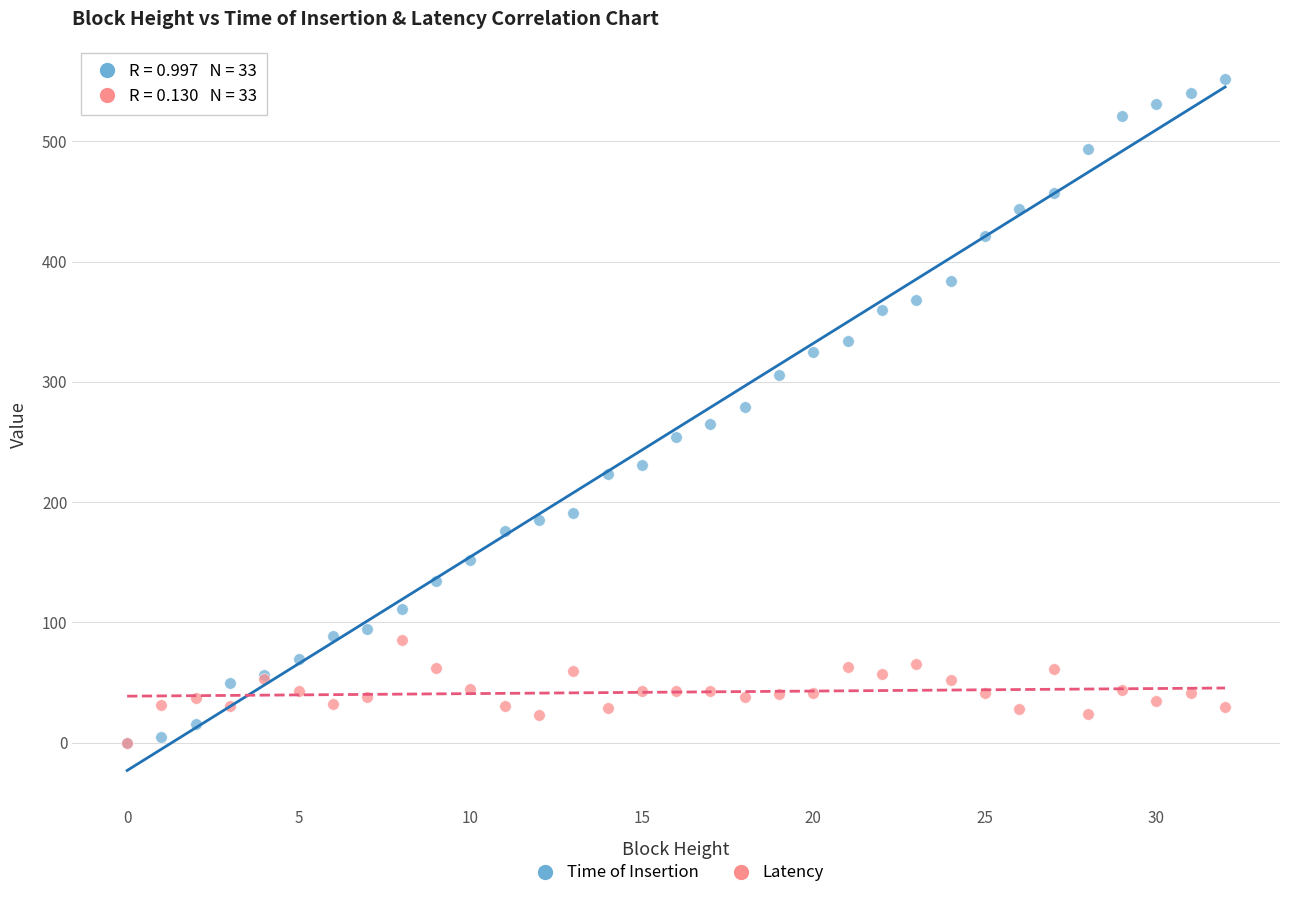

What are all the series names shown in the legend?

Time of Insertion, Latency